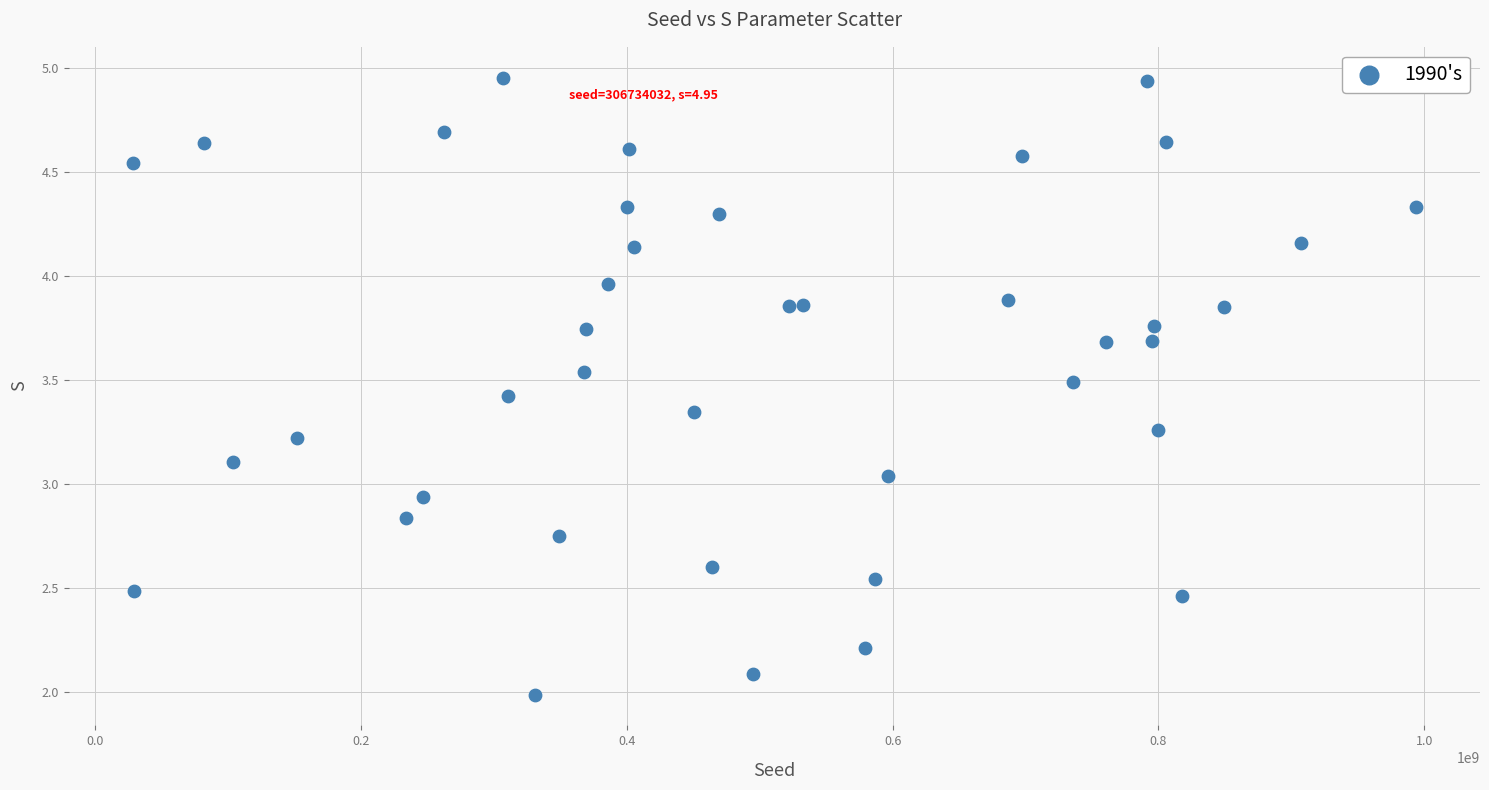

What is the range of X values (max minus min)?

965429523.0